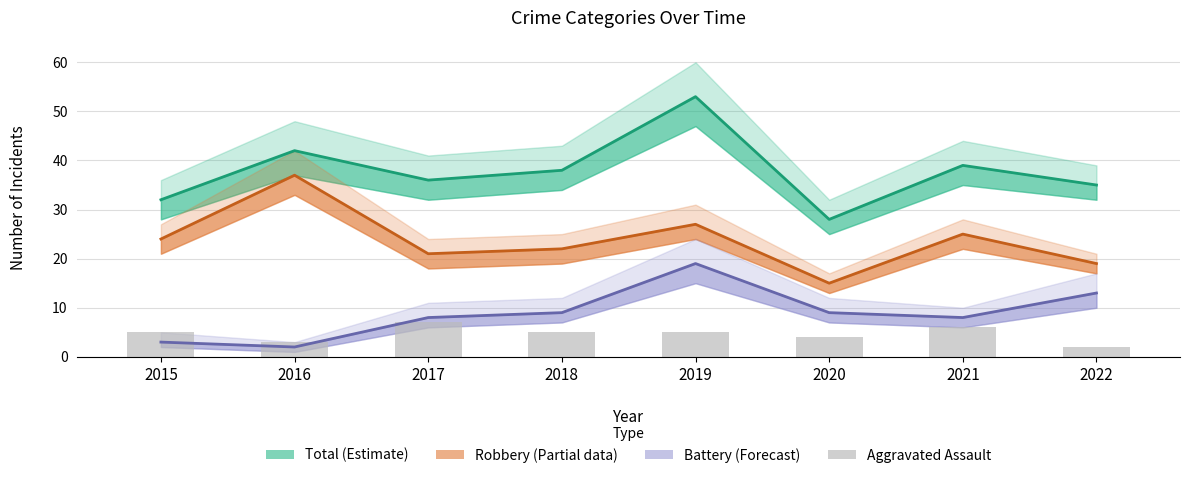

Which label corresponds to the smallest value in the chart?

2022